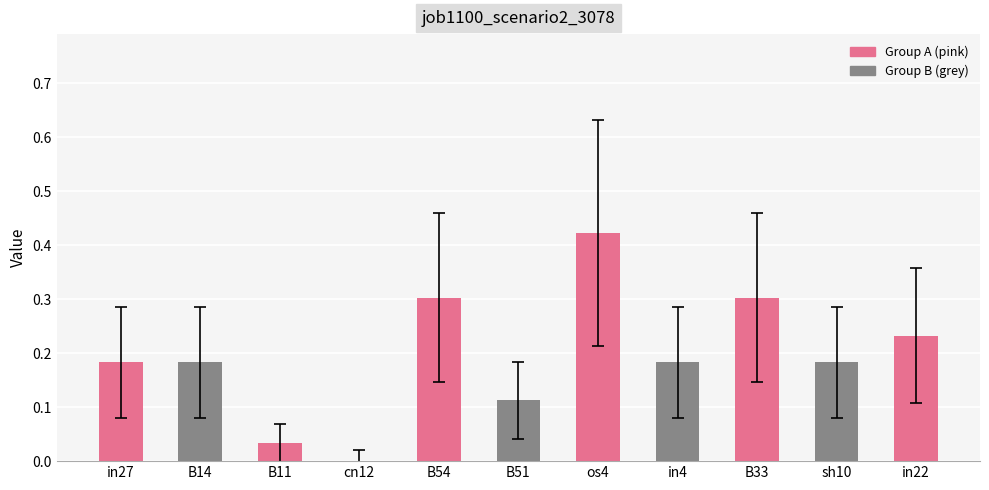

The value at B54 is 0.3. True or false?

True